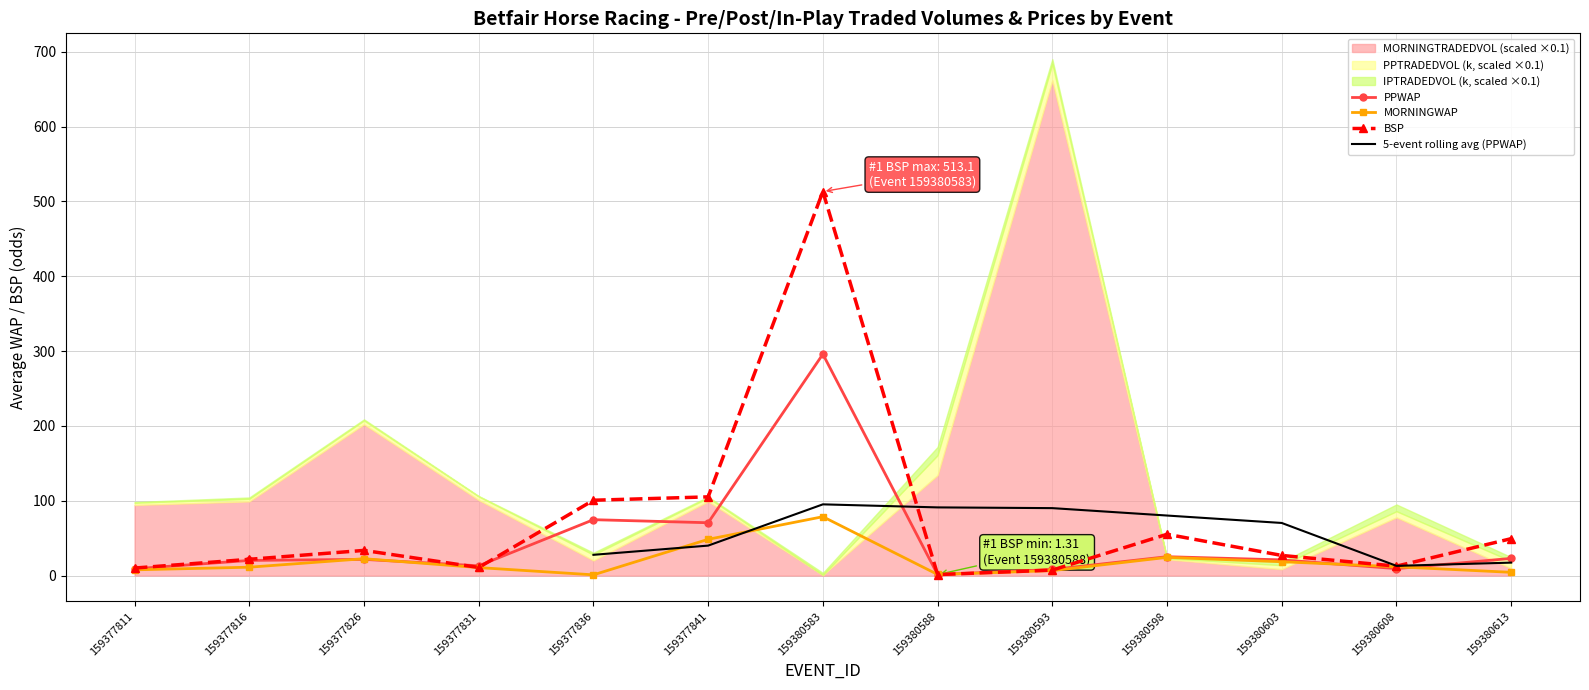

What is the value of the BSP point at the 11th from the left?

26.9